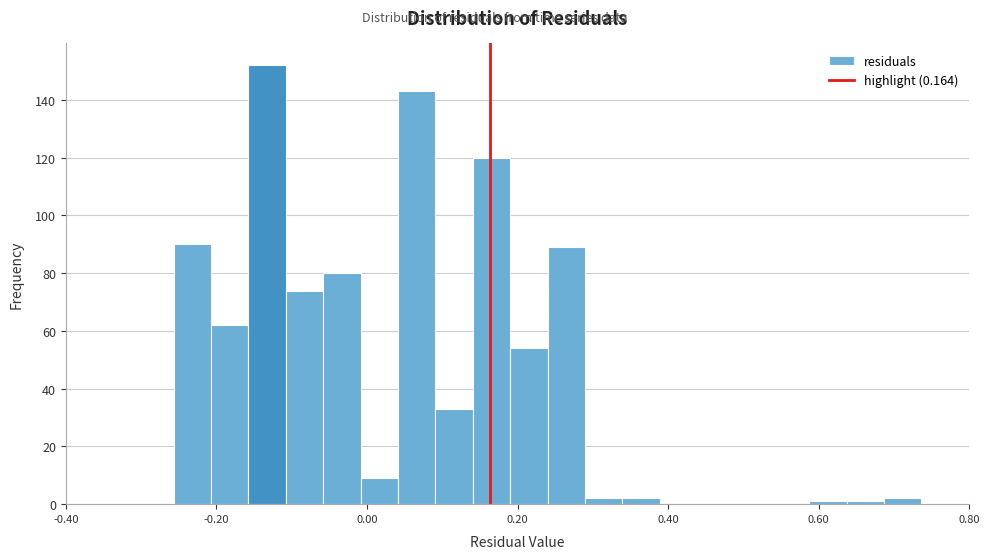

Around what value on the x-axis is the tallest bar? Give the approximate position of its centre, as read against the axis.

-0.14